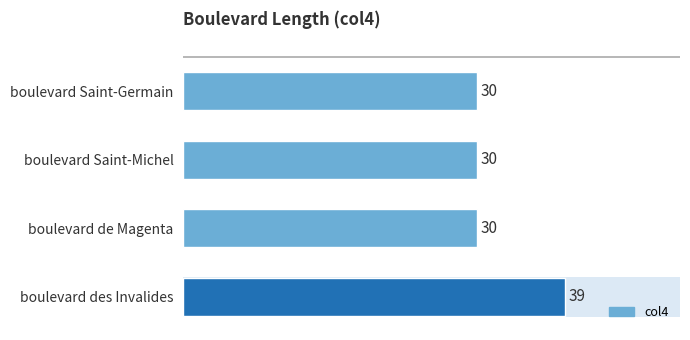

Read the value at boulevard de Magenta.

30